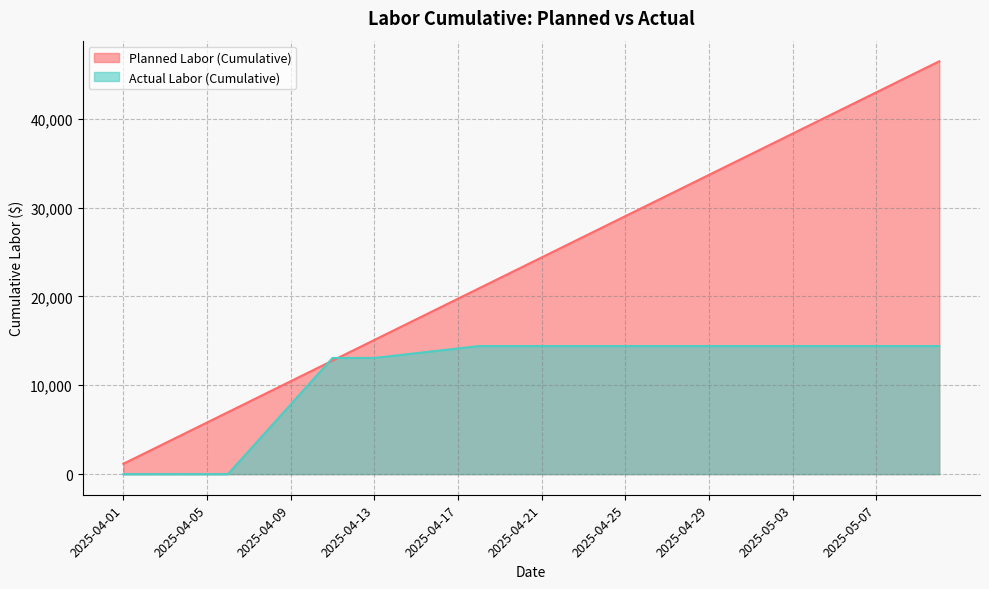

Reading left to right, what are all the values shown in this chart?

Planned Labor (Cumulative): 2025-04-01=1161.5	2025-04-02=2322.9	2025-04-03=3484.4	2025-04-04=4645.8	2025-04-05=5807.3	2025-04-06=6968.7	2025-04-07=8130.2	2025-04-08=9291.6	2025-04-09=10453.1	2025-04-10=11614.5	2025-04-11=12776.0	2025-04-12=13937.5	2025-04-13=15098.9	2025-04-14=16260.4	2025-04-15=17421.8	2025-04-16=18583.3	2025-04-17=19744.7	2025-04-18=20906.2	2025-04-19=22067.7	2025-04-20=23229.1	2025-04-21=24390.6	2025-04-22=25552.0	2025-04-23=26713.5	2025-04-24=27874.9	2025-04-25=29036.4	2025-04-26=30197.8	2025-04-27=31359.3	2025-04-28=32520.8	2025-04-29=33682.2	2025-04-30=34843.7	2025-05-01=36005.1	2025-05-02=37166.6	2025-05-03=38328.0	2025-05-04=39489.5	2025-05-05=40650.9	2025-05-06=41812.4	2025-05-07=42973.8	2025-05-08=44135.3	2025-05-09=45296.8	2025-05-10=46458.2
Actual Labor (Cumulative): 2025-04-01=0.0	2025-04-02=0.0	2025-04-03=0.0	2025-04-04=0.0	2025-04-05=0.0	2025-04-06=0.0	2025-04-07=2614.5	2025-04-08=5229.0	2025-04-09=7843.5	2025-04-10=10458.0	2025-04-11=13072.5	2025-04-12=13072.5	2025-04-13=13072.5	2025-04-14=13340.5	2025-04-15=13608.5	2025-04-16=13876.5	2025-04-17=14144.5	2025-04-18=14412.5	2025-04-19=14412.5	2025-04-20=14412.5	2025-04-21=14412.5	2025-04-22=14412.5	2025-04-23=14412.5	2025-04-24=14412.5	2025-04-25=14412.5	2025-04-26=14412.5	2025-04-27=14412.5	2025-04-28=14412.5	2025-04-29=14412.5	2025-04-30=14412.5	2025-05-01=14412.5	2025-05-02=14412.5	2025-05-03=14412.5	2025-05-04=14412.5	2025-05-05=14412.5	2025-05-06=14412.5	2025-05-07=14412.5	2025-05-08=14412.5	2025-05-09=14412.5	2025-05-10=14412.5